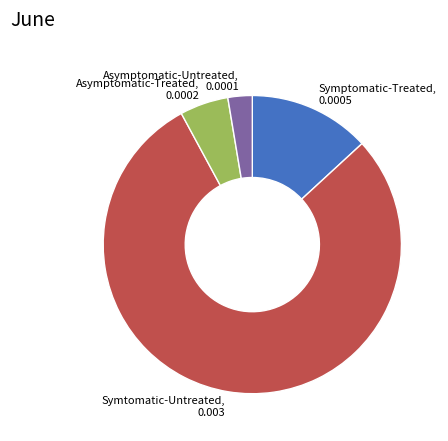

How many slices are in this pie chart?

4